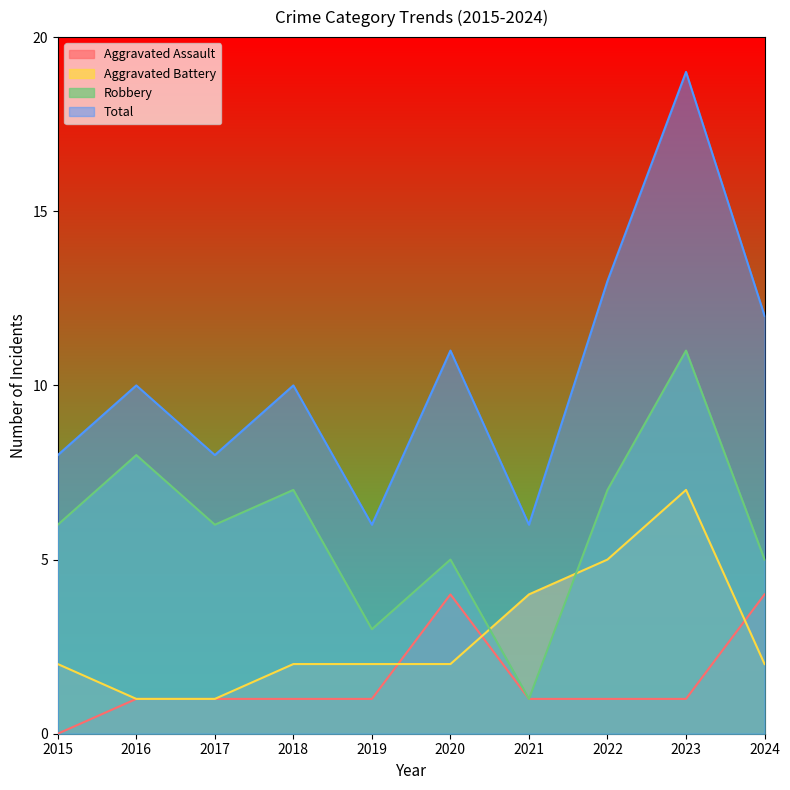

Which series changed the most between 2015 and 2023?

Total